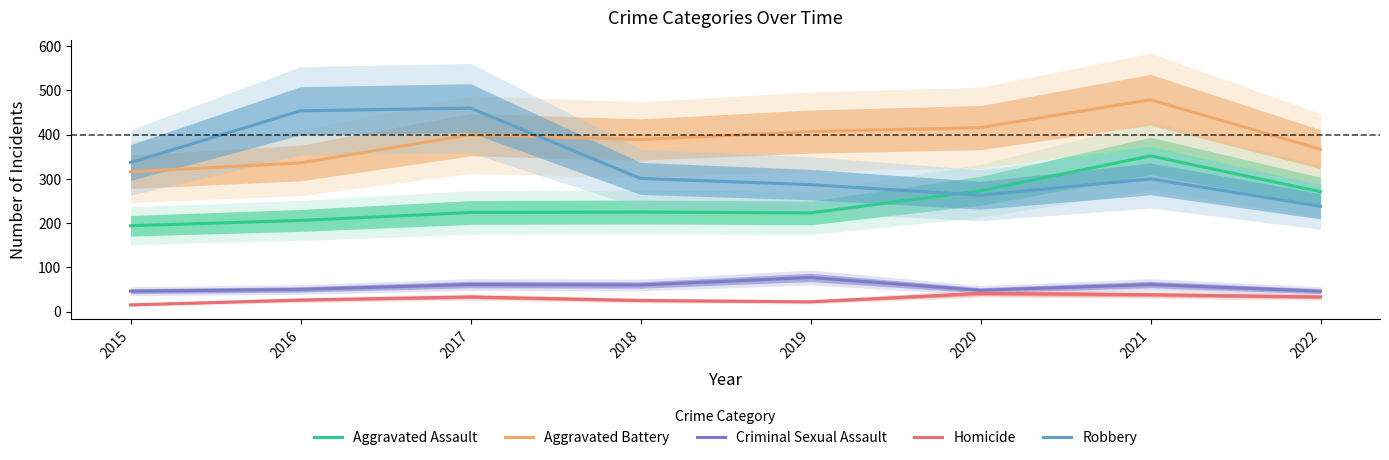

What is the total value across all series at 2016?

1072